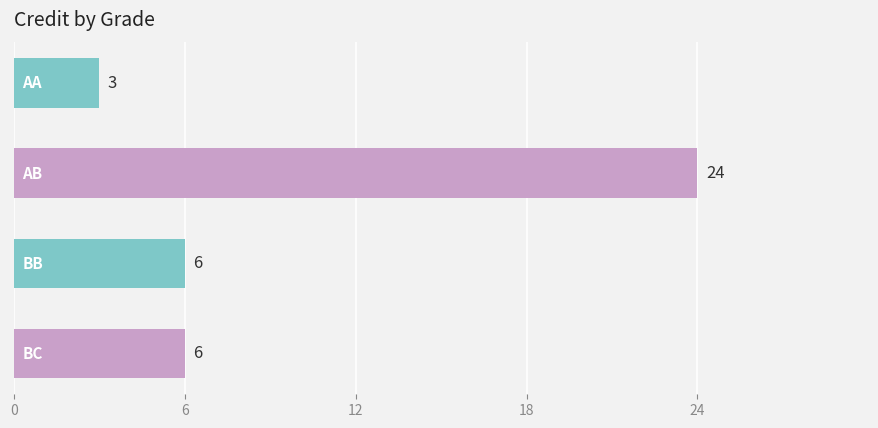

Reading top to bottom, what are all the values shown in this chart?

3	24	6	6